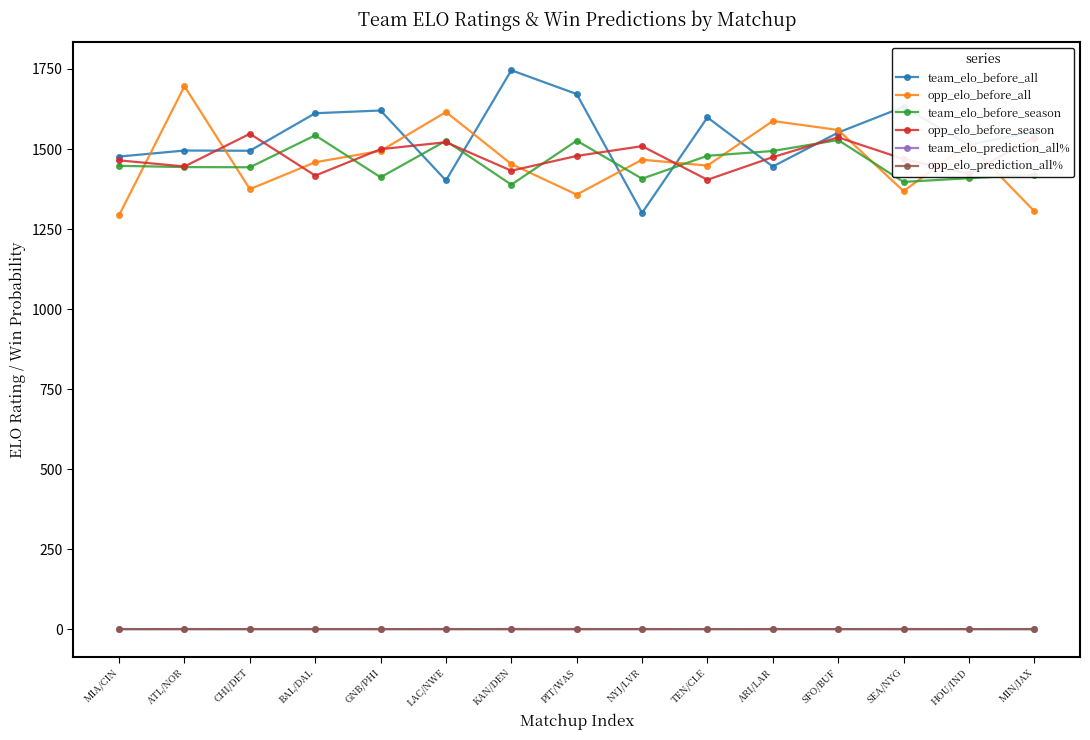

Which series has the largest range (max minus min)?

team_elo_before_all